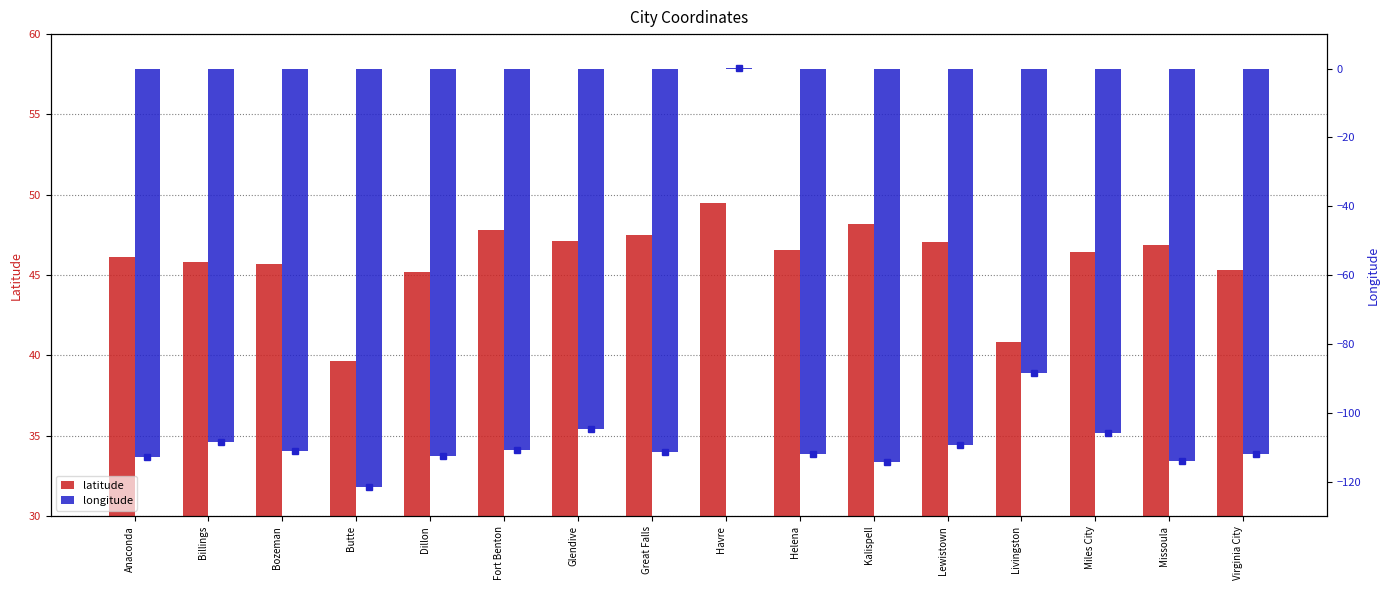

What is the average value of the longitude series?

-103.1